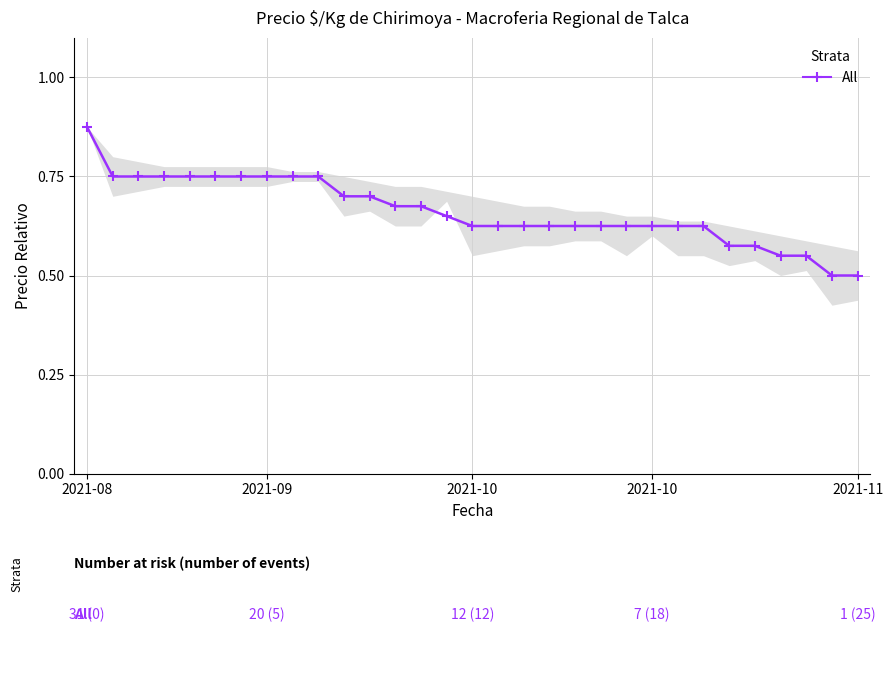

What is the smallest value displayed?

0.5